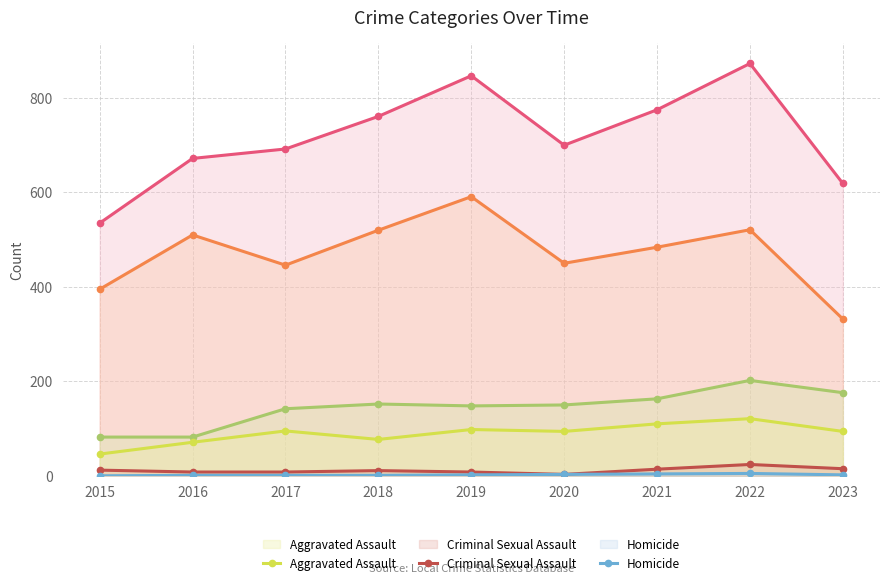

Which label corresponds to the largest value in the chart?

2022